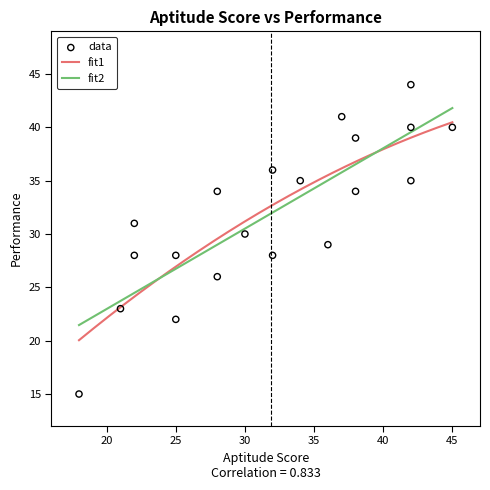

What is the highest value of the fit2 series?

41.8